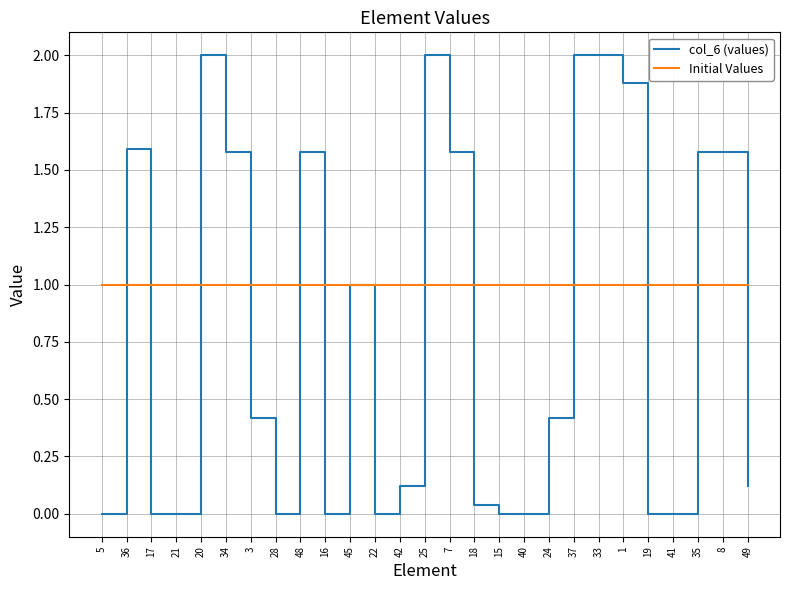

What position from the left is 19?

23